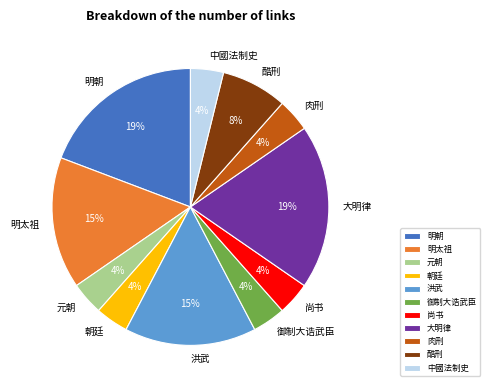

What is the ratio of the value at 元朝 to the value at 尚书?

1.0